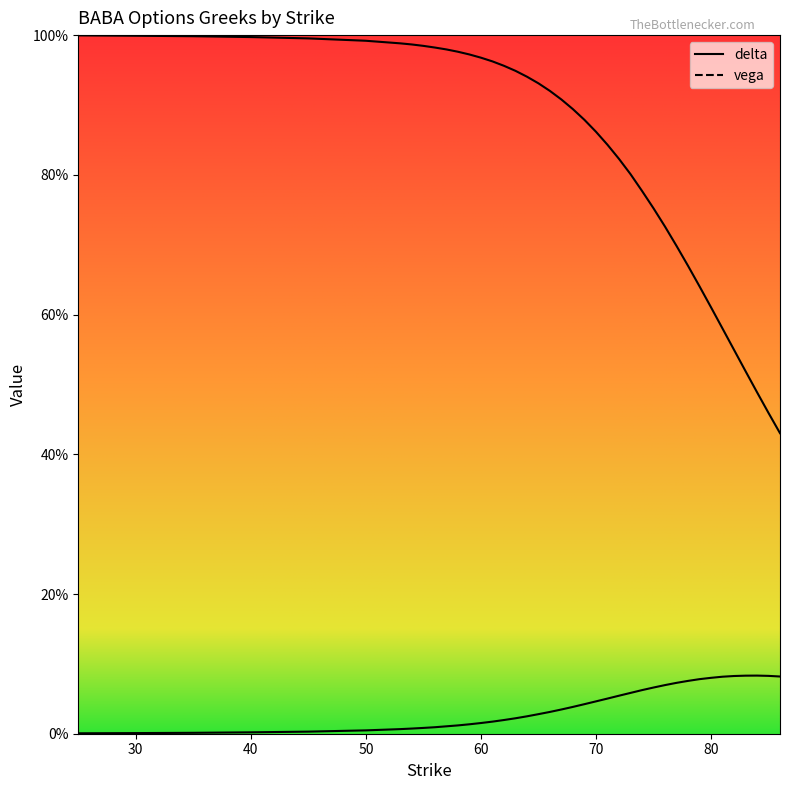

Which has a higher value, 59 or 83?

59